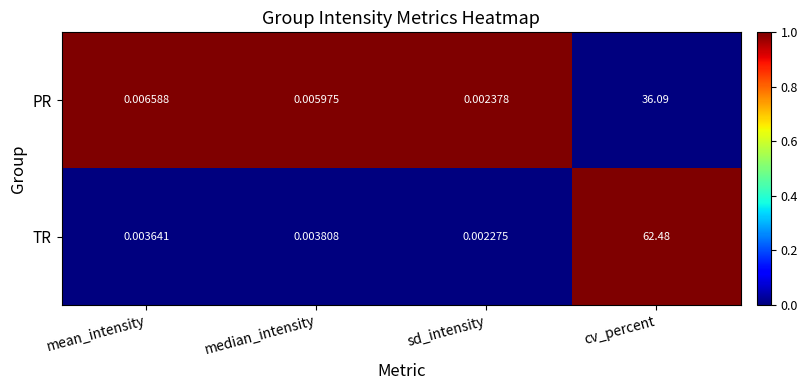

List the series in order of their peak value, highest first.

TR, PR